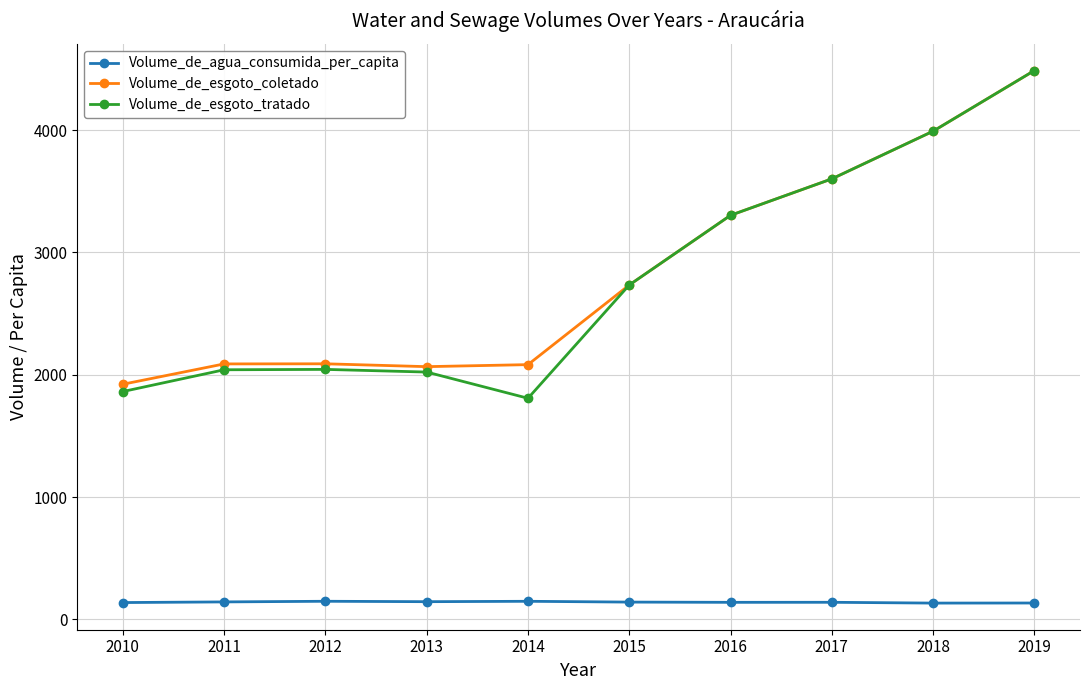

Which series has the widest spread of values?

Volume_de_esgoto_tratado